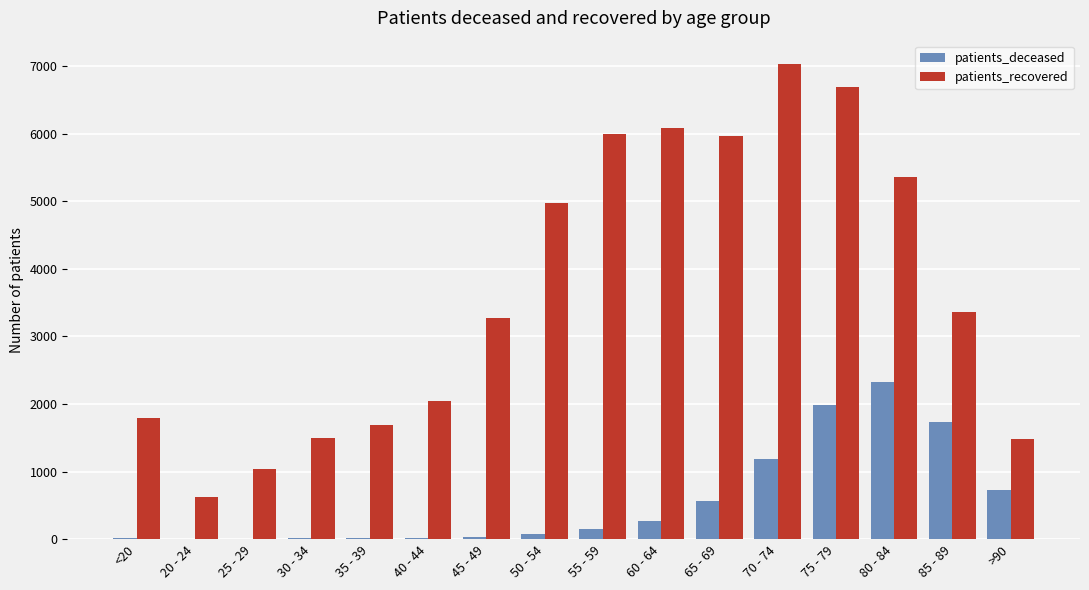

Between 30 - 34 and >90, which series saw the biggest shift?

patients_deceased